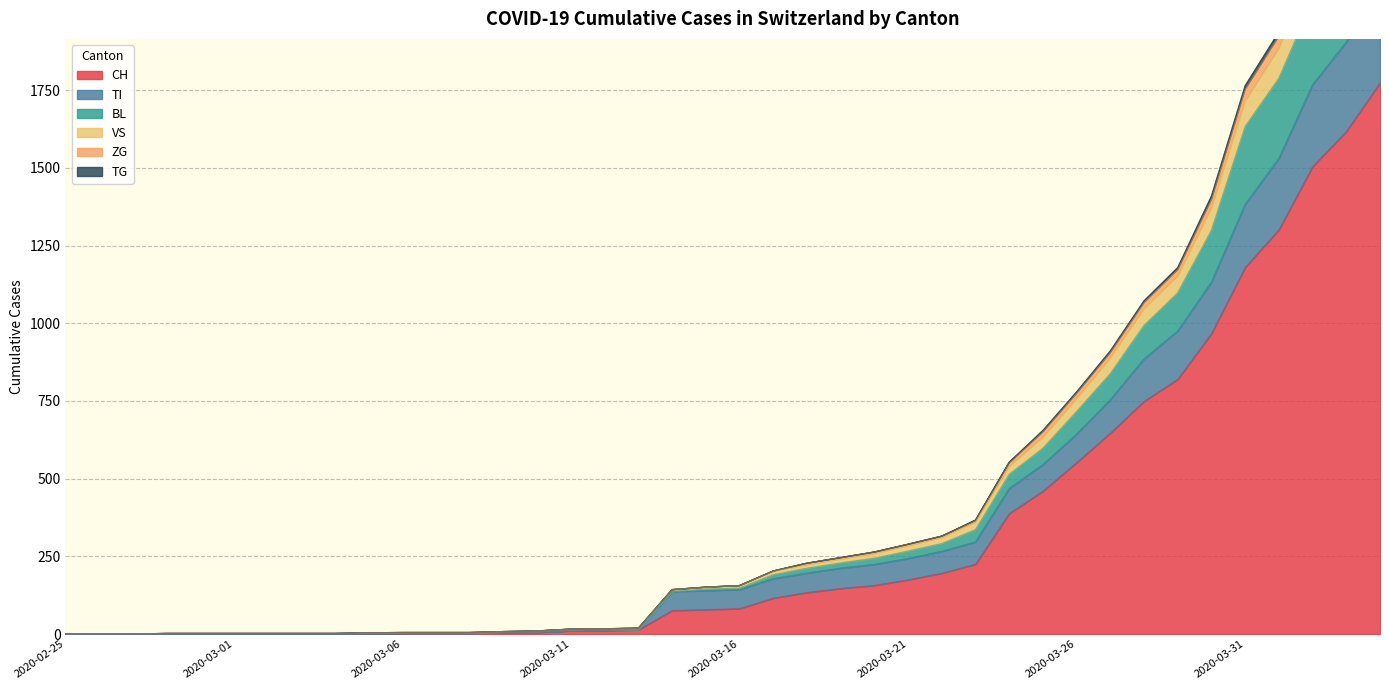

Rank the categories by CH value from lowest to highest.

2020-02-25, 2020-02-26, 2020-02-27, 2020-02-28, 2020-02-29, 2020-03-01, 2020-03-02, 2020-03-03, 2020-03-04, 2020-03-05, 2020-03-06, 2020-03-07, 2020-03-08, 2020-03-09, 2020-03-10, 2020-03-11, 2020-03-12, 2020-03-13, 2020-03-14, 2020-03-15, 2020-03-16, 2020-03-17, 2020-03-18, 2020-03-19, 2020-03-20, 2020-03-21, 2020-03-22, 2020-03-23, 2020-03-24, 2020-03-25, 2020-03-26, 2020-03-27, 2020-03-28, 2020-03-29, 2020-03-30, 2020-03-31, 2020-04-01, 2020-04-02, 2020-04-03, 2020-04-04